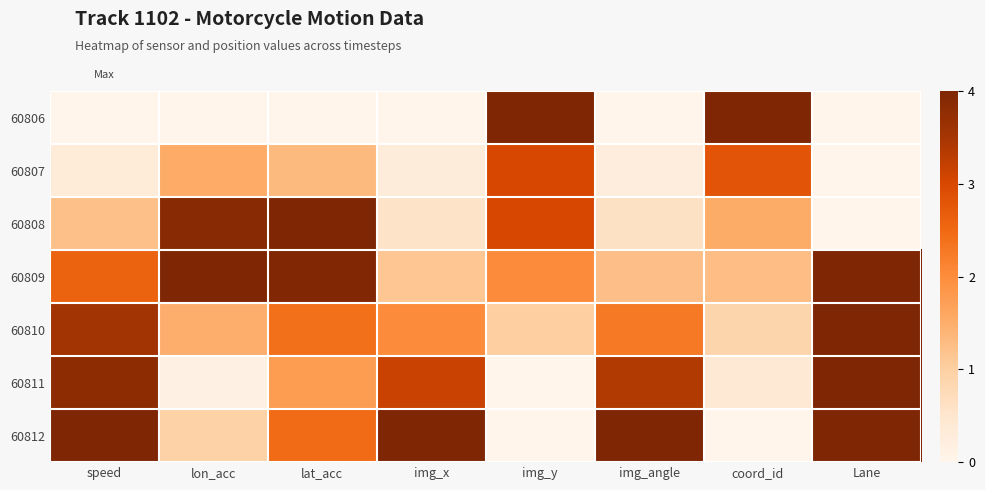

What is the total value across all series at coord_id?

10.9